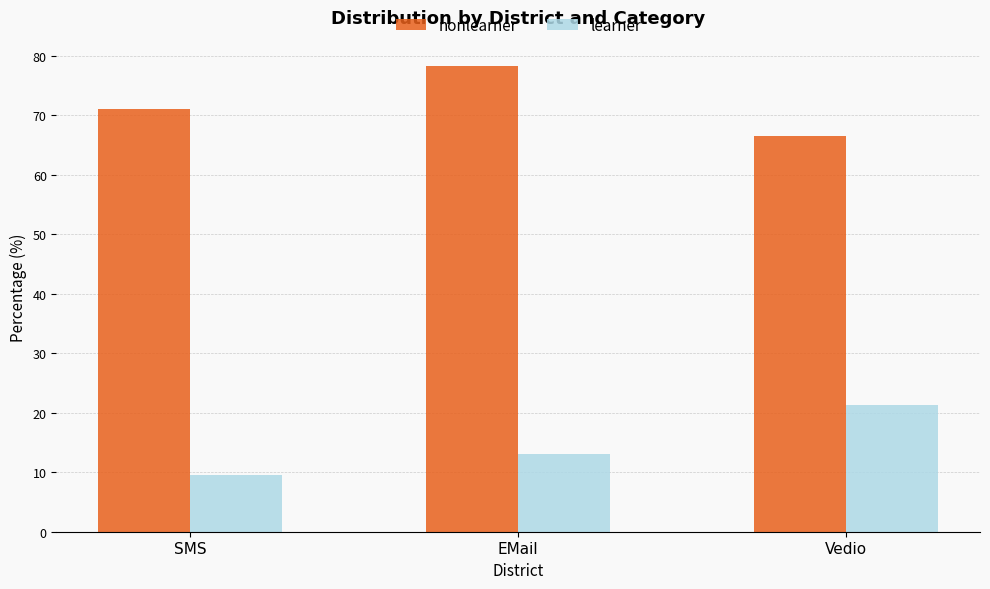

Reading left to right, transcribe all the data shown in this chart.

nonlearner: 71.1	78.4	66.5
learner: 9.5	13.1	21.4